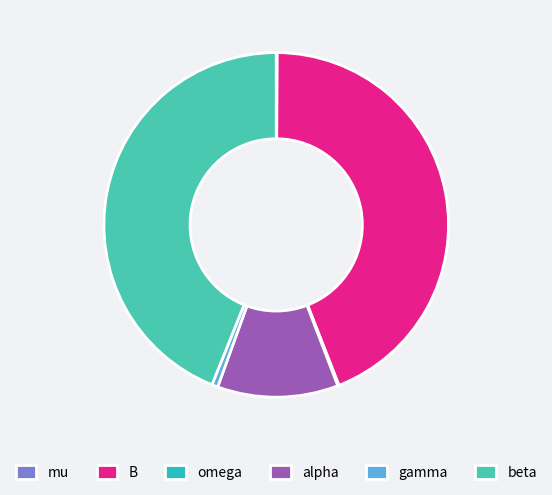

To the nearest percent, what percentage of the pie is B?

44%